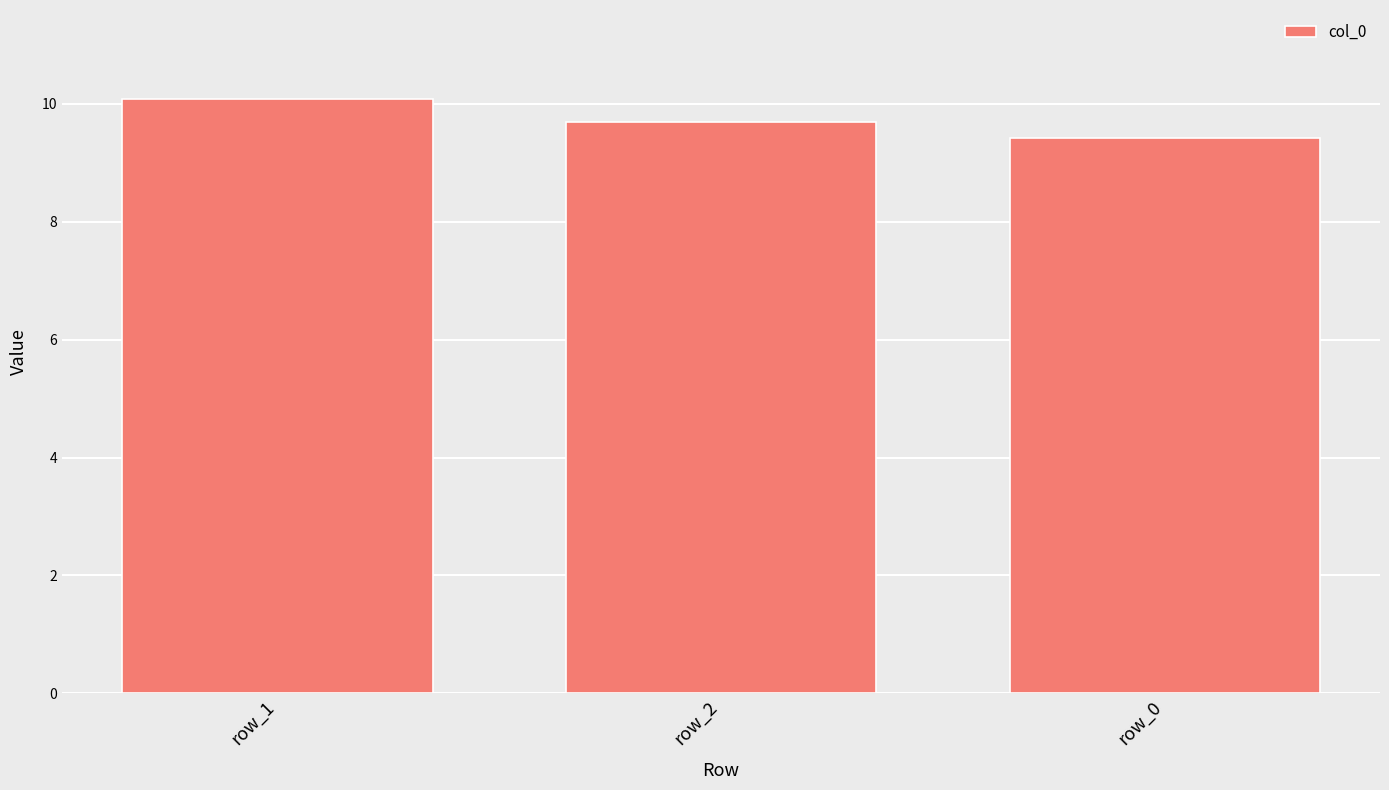

What is the difference between the values at row_1 and row_0?

0.7